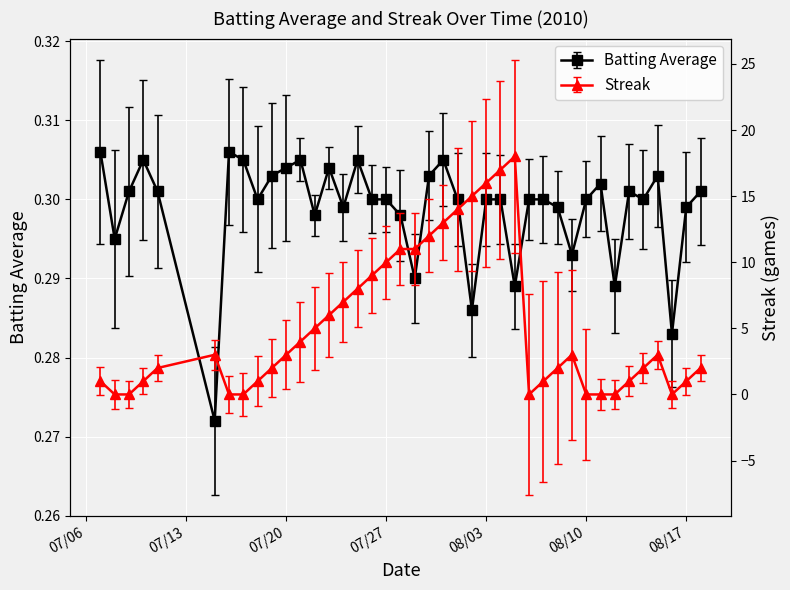

What is the maximum value shown in the chart?

18.0